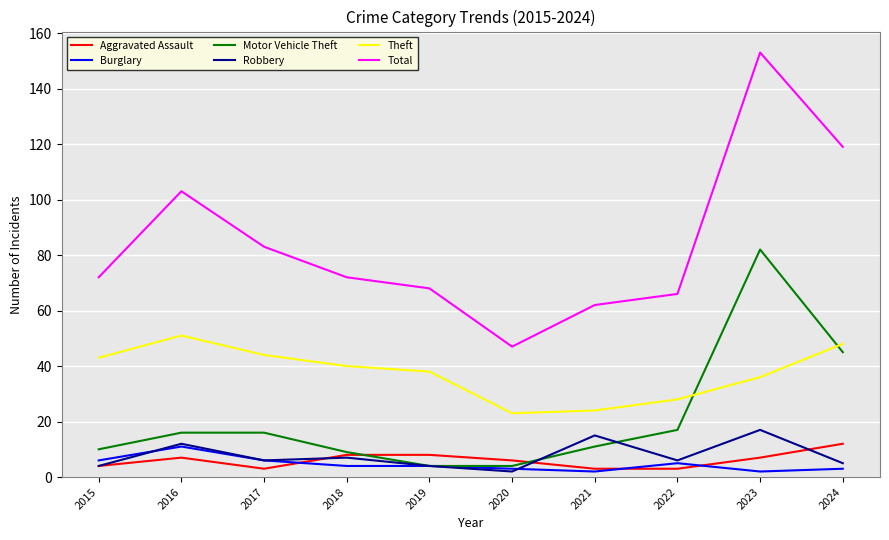

What are all the series names shown in the legend?

Aggravated Assault, Burglary, Motor Vehicle Theft, Robbery, Theft, Total